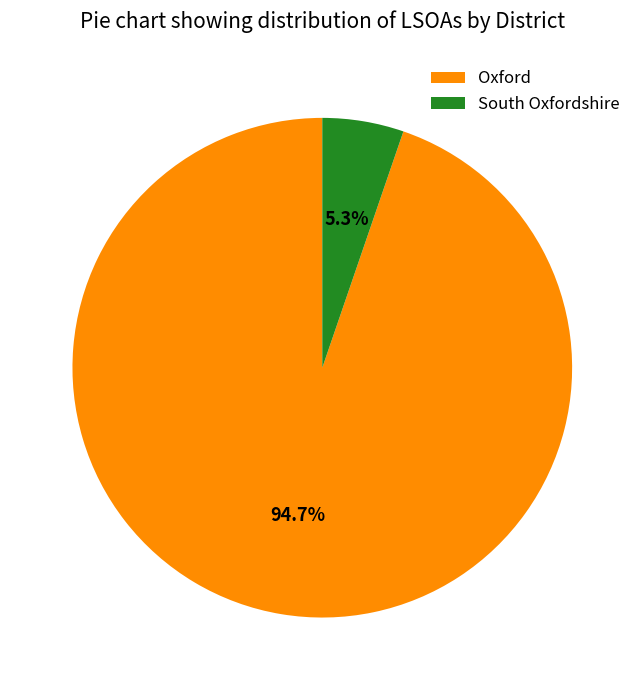

To the nearest percent, what is the combined percentage of South Oxfordshire and Oxford?

100%